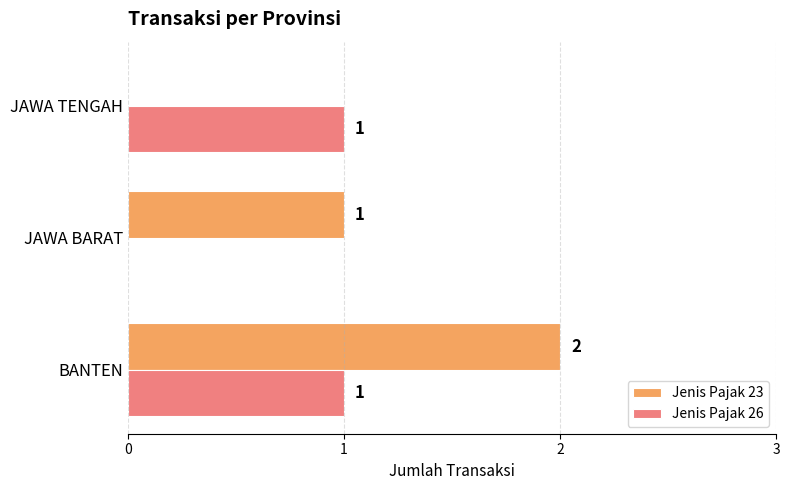

How many distinct data groups are displayed?

2